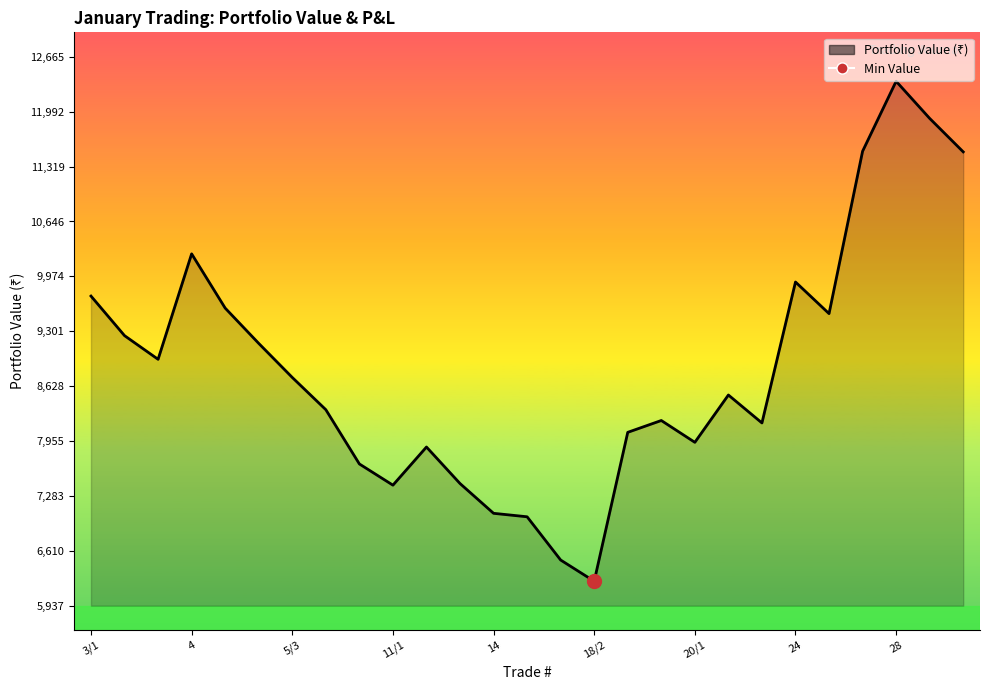

The chart shows a value of 4027.3 at 28. True or false?

False